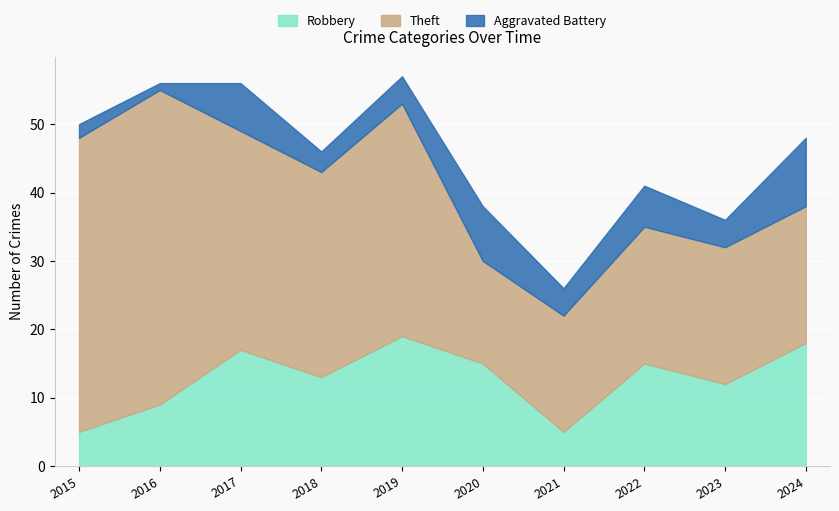

The value of Robbery at 2020 is 21. True or false?

False